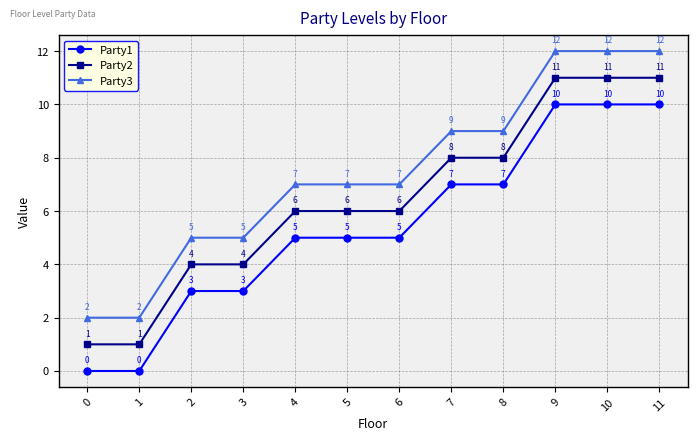

True or false: Party1 and Party2 cross at least once.

False